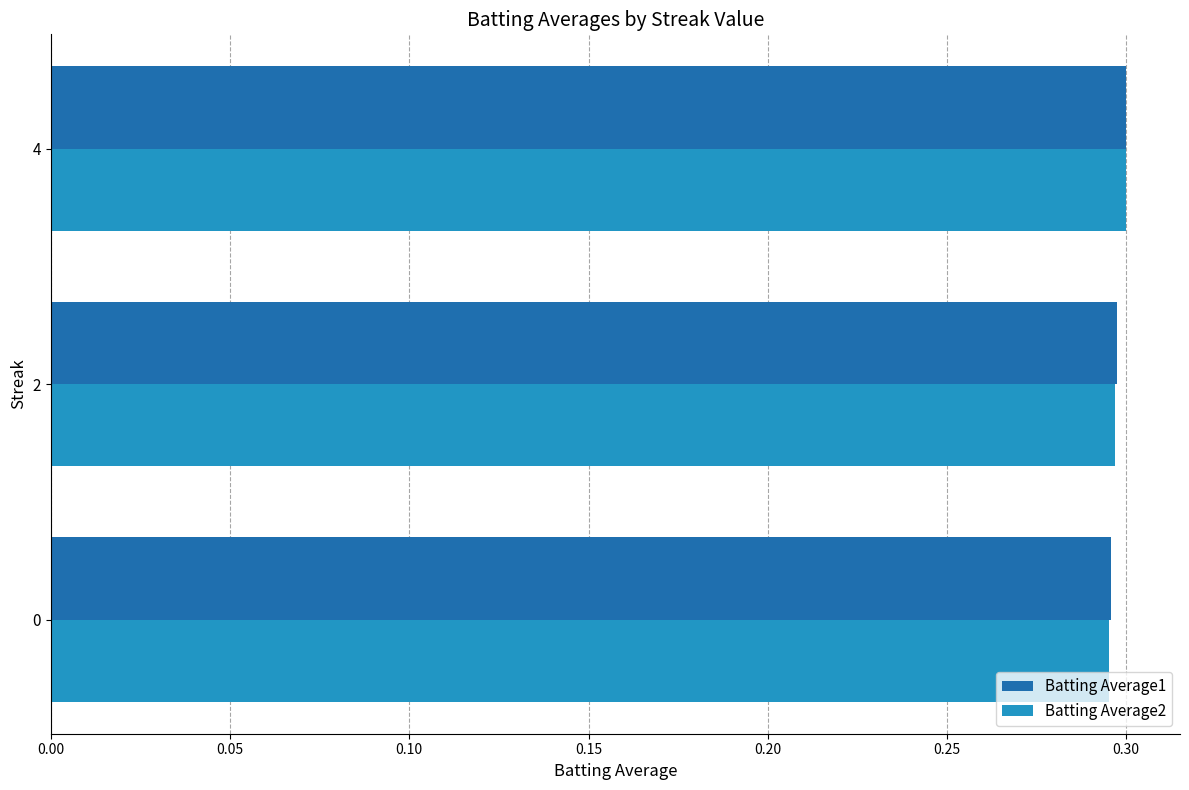

What is the sum of all Batting Average1 values?

0.9